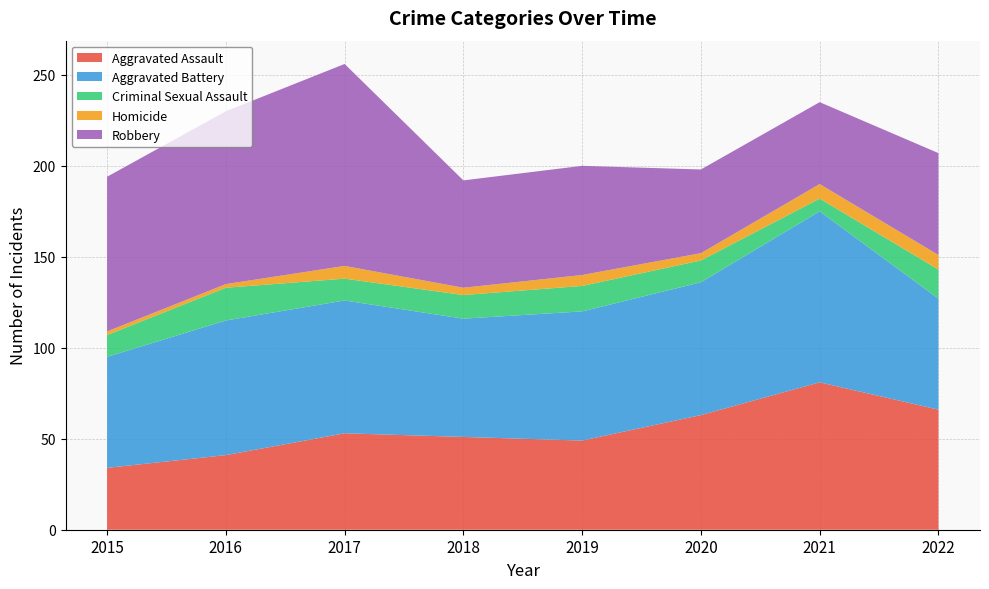

Reading left to right, transcribe all the data shown in this chart.

Aggravated Assault: 2015=34	2016=41	2017=53	2018=51	2019=49	2020=63	2021=81	2022=66
Aggravated Battery: 2015=61	2016=74	2017=73	2018=65	2019=71	2020=73	2021=94	2022=61
Criminal Sexual Assault: 2015=12	2016=18	2017=12	2018=13	2019=14	2020=12	2021=7	2022=16
Homicide: 2015=2	2016=2	2017=7	2018=4	2019=6	2020=4	2021=8	2022=8
Robbery: 2015=85	2016=95	2017=111	2018=59	2019=60	2020=46	2021=45	2022=56